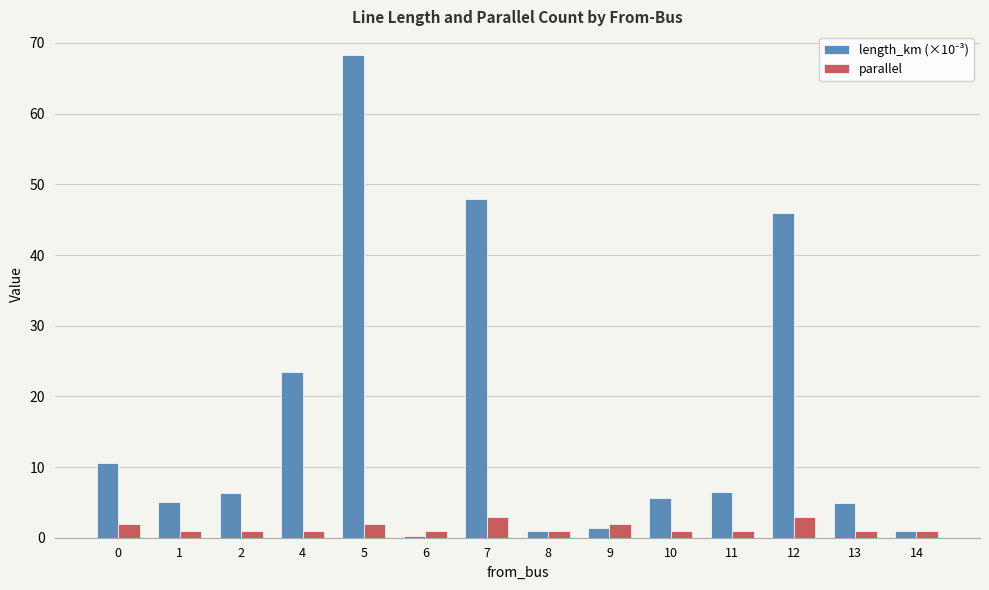

At which category is the sum across all series the highest?

5